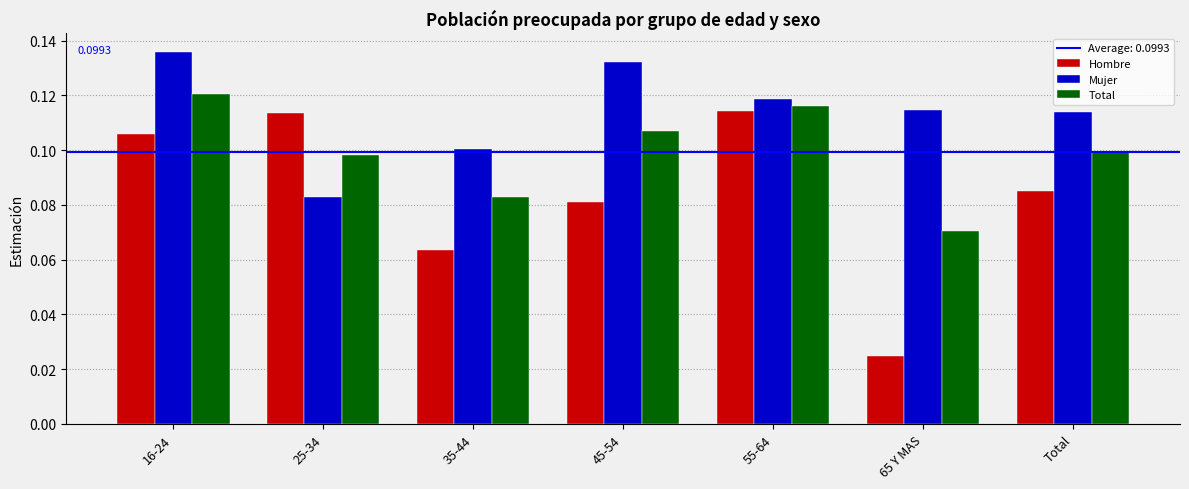

What is the label of the 1st bar from the right?

Total